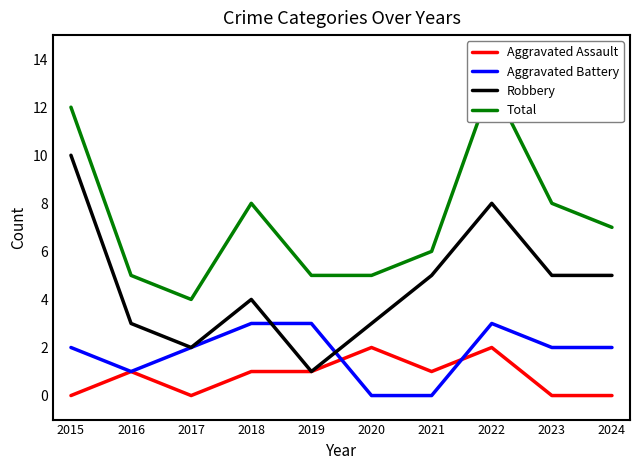

Is the value of Aggravated Battery at 2018 greater than the value of Robbery at 2023?

No